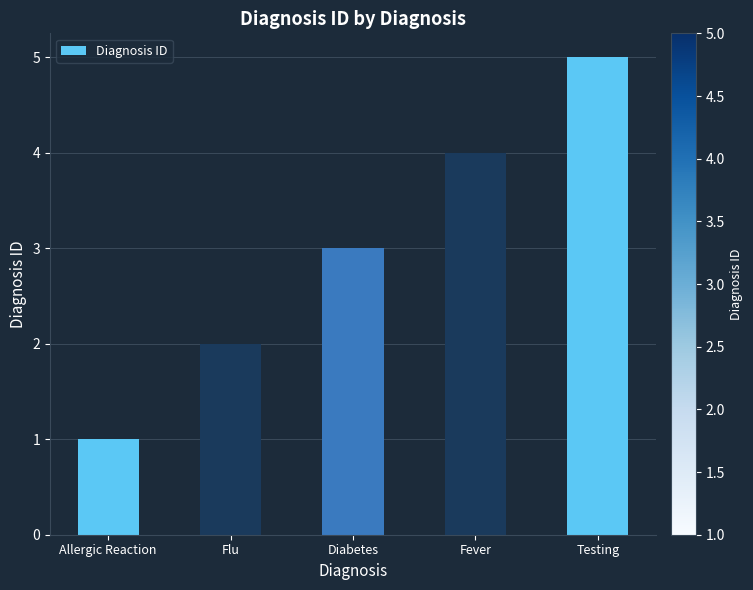

The value at Fever is 4. True or false?

True